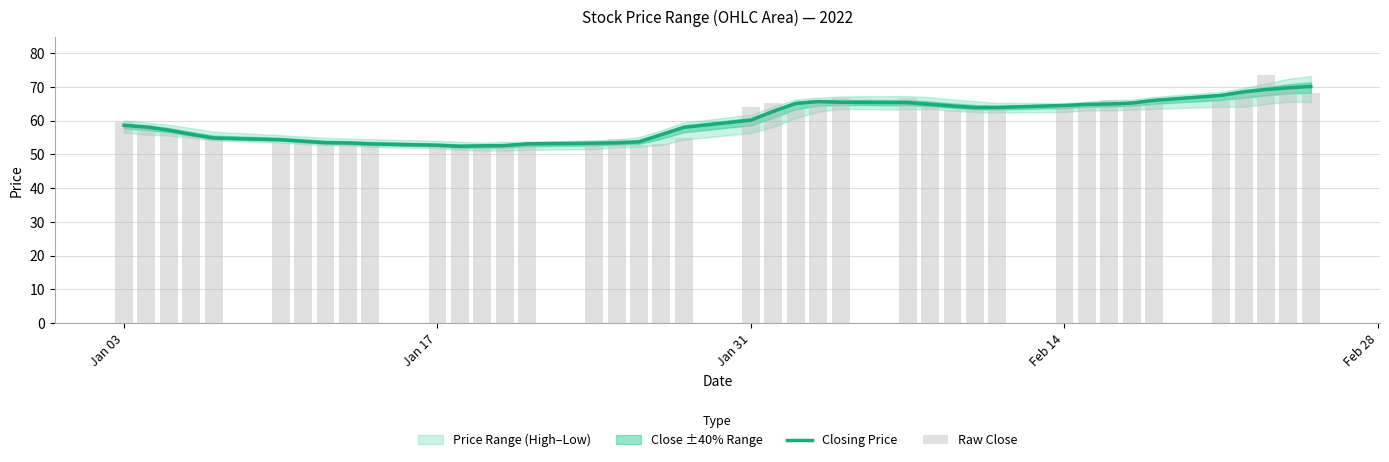

What is the lowest value of the Closing Price series?

52.4